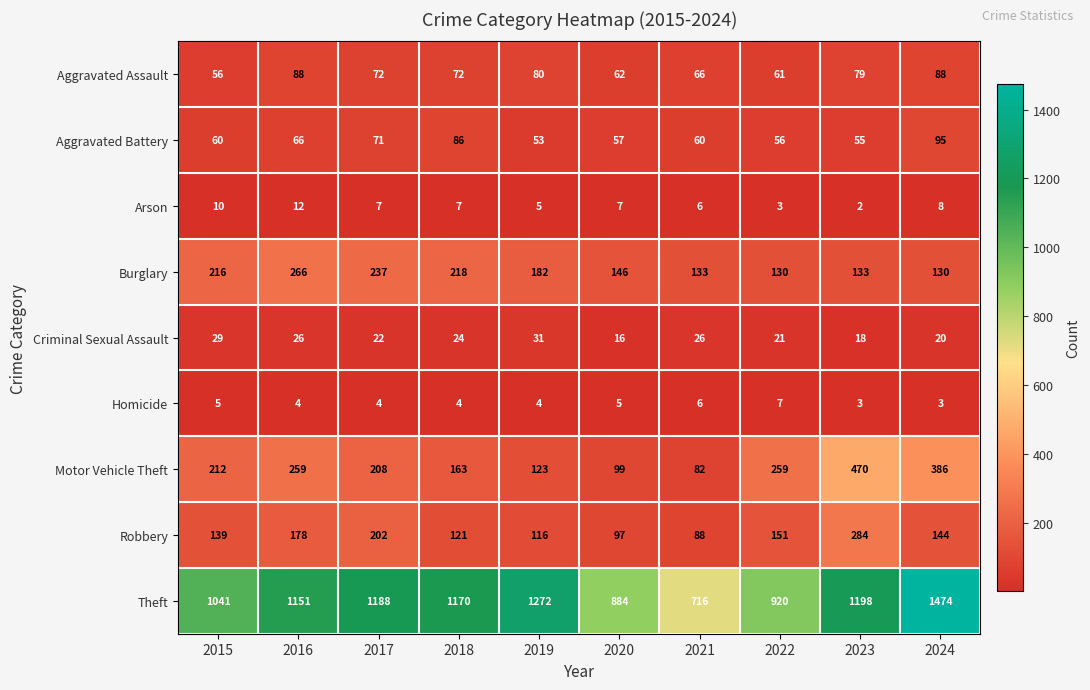

What is the average value of the Motor Vehicle Theft series?

226